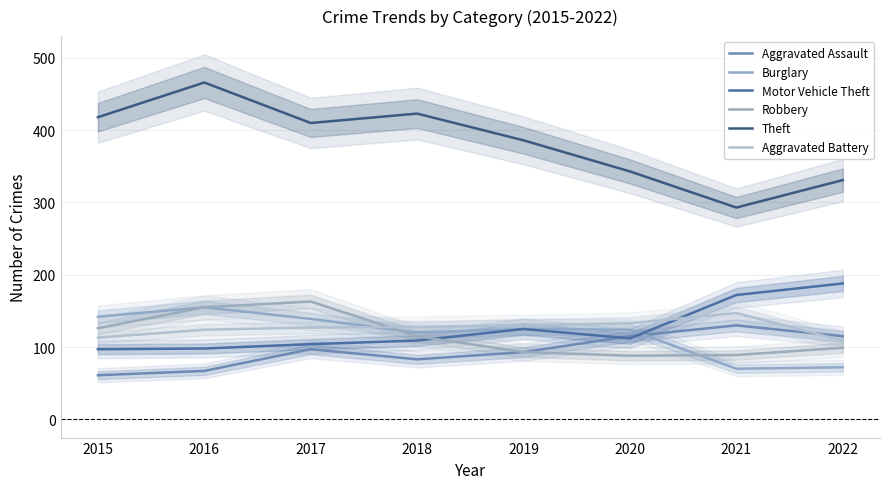

What is the difference between the Burglary values at 2020 and 2019?

1